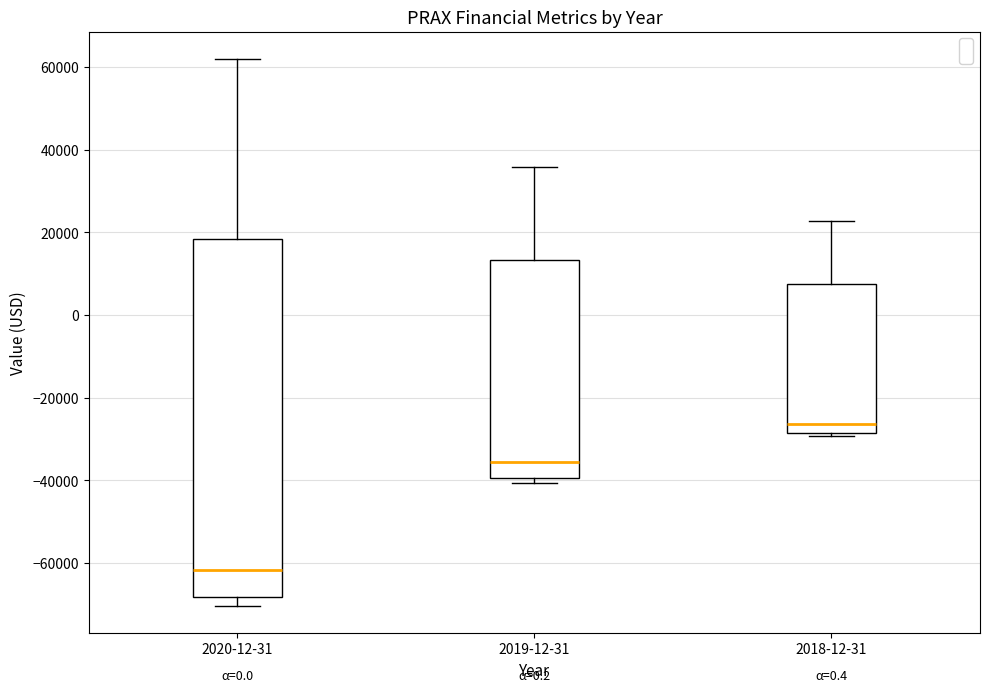

Comparing the boxes themselves (not the whiskers), which one is the tallest?

2020-12-31